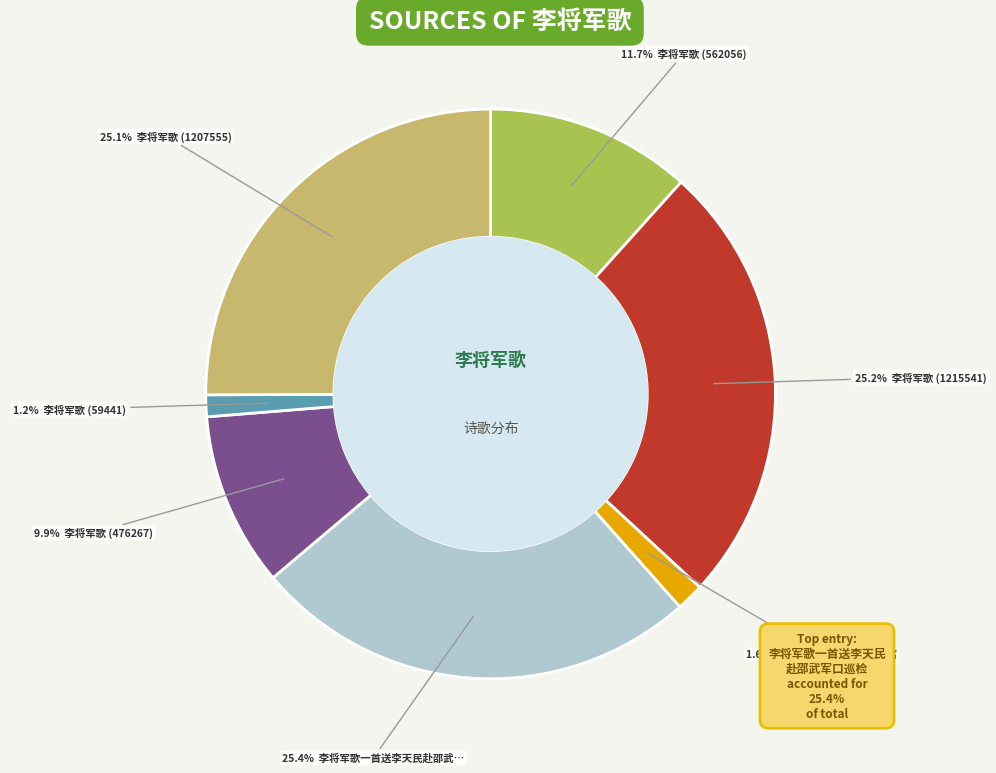

Is there any slice that represents more than half of the pie?

No